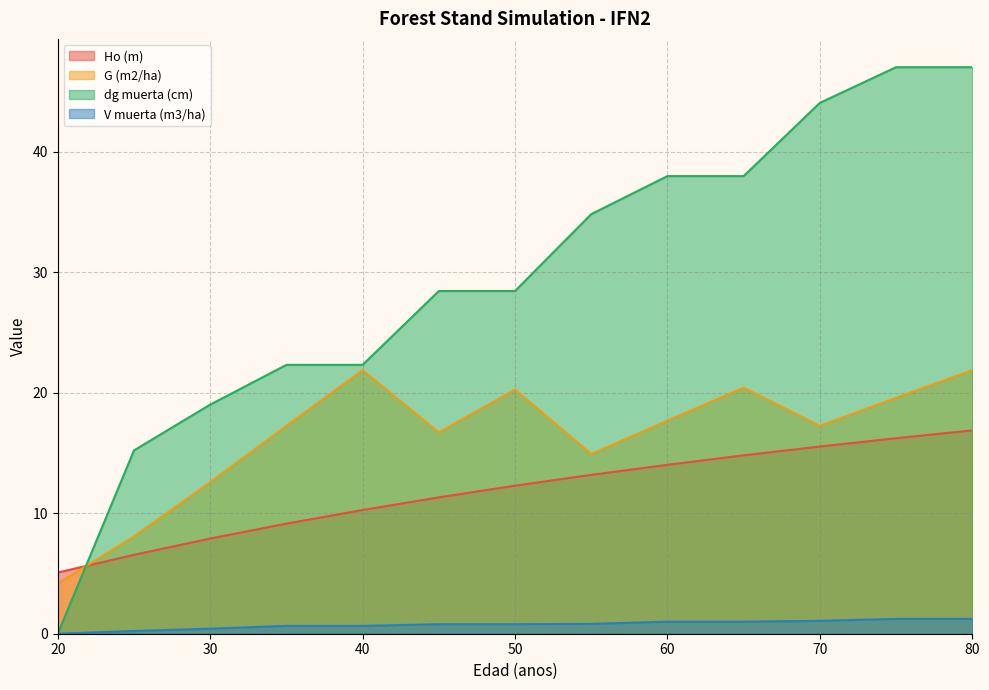

Rank the series by their maximum value, from highest to lowest.

dg muerta (cm), G (m2/ha), Ho (m), V muerta (m3/ha)